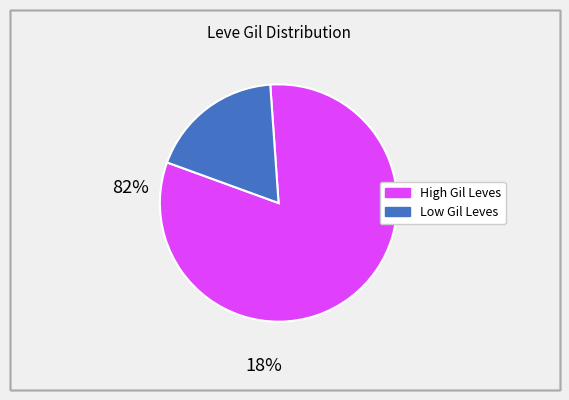

Is there any slice that represents more than half of the pie?

Yes